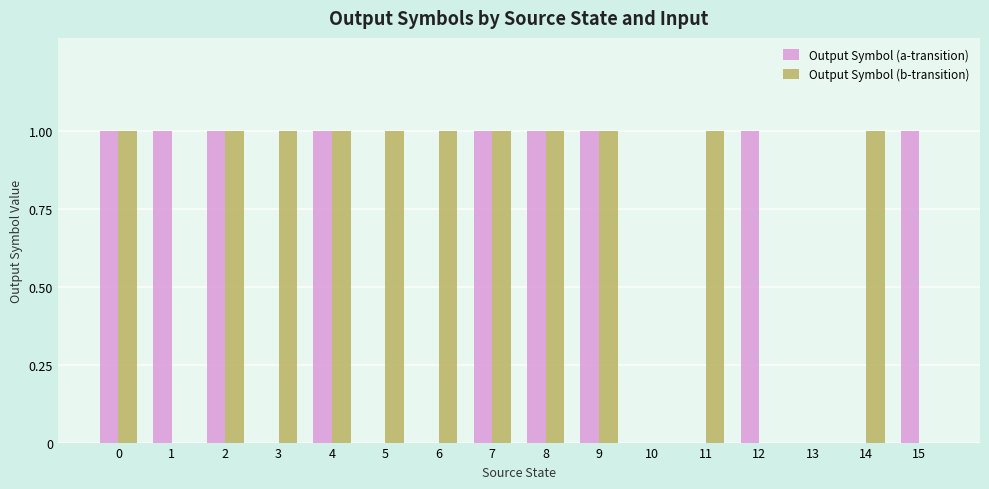

Are the bars grouped side by side (vs. stacked)?

Yes